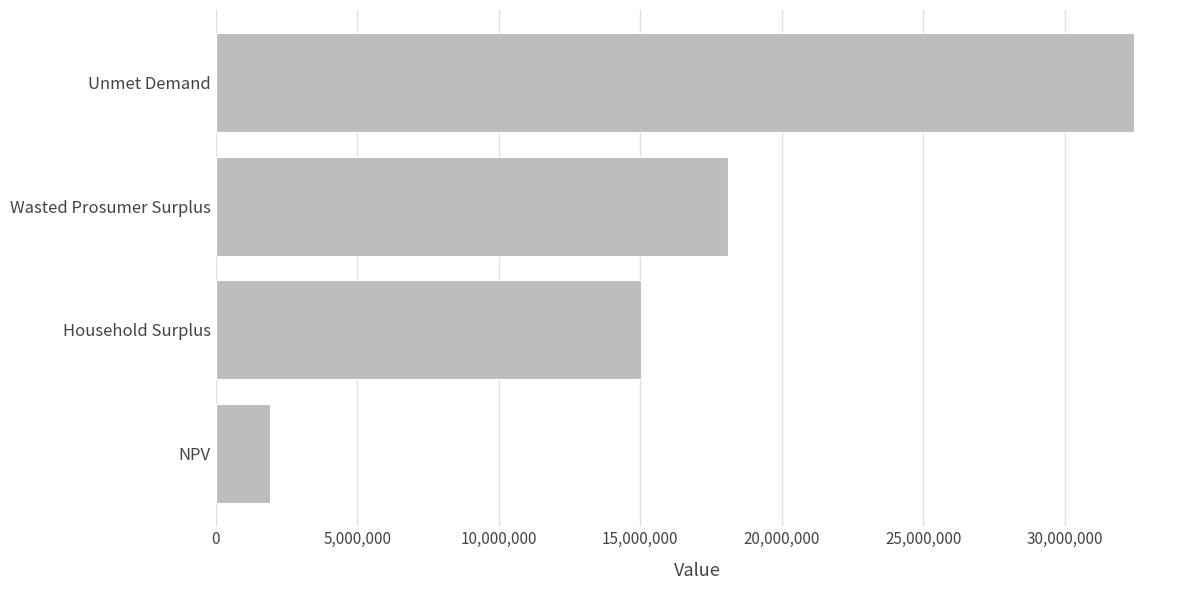

Is it true that the value at NPV is 1901825.9?

True